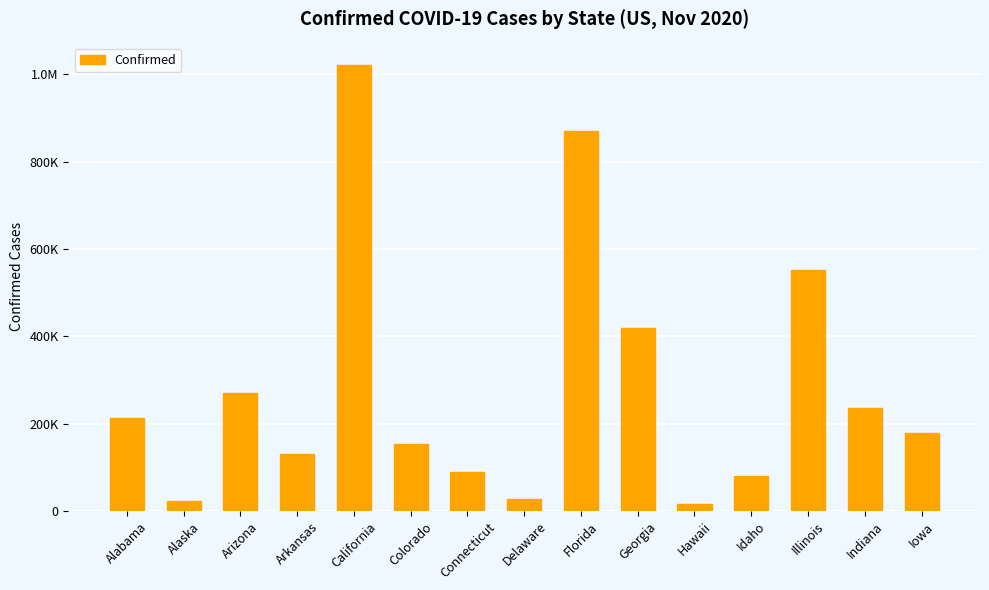

Are the bars horizontal?

No